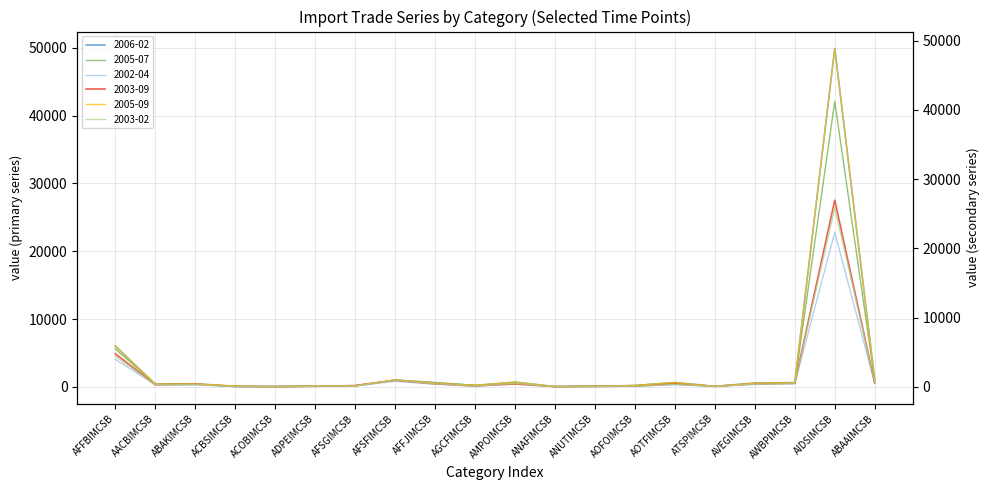

Is the value of 2003-02 at AOFOIMCSB greater than the value of 2002-04 at ACOBIMCSB?

Yes